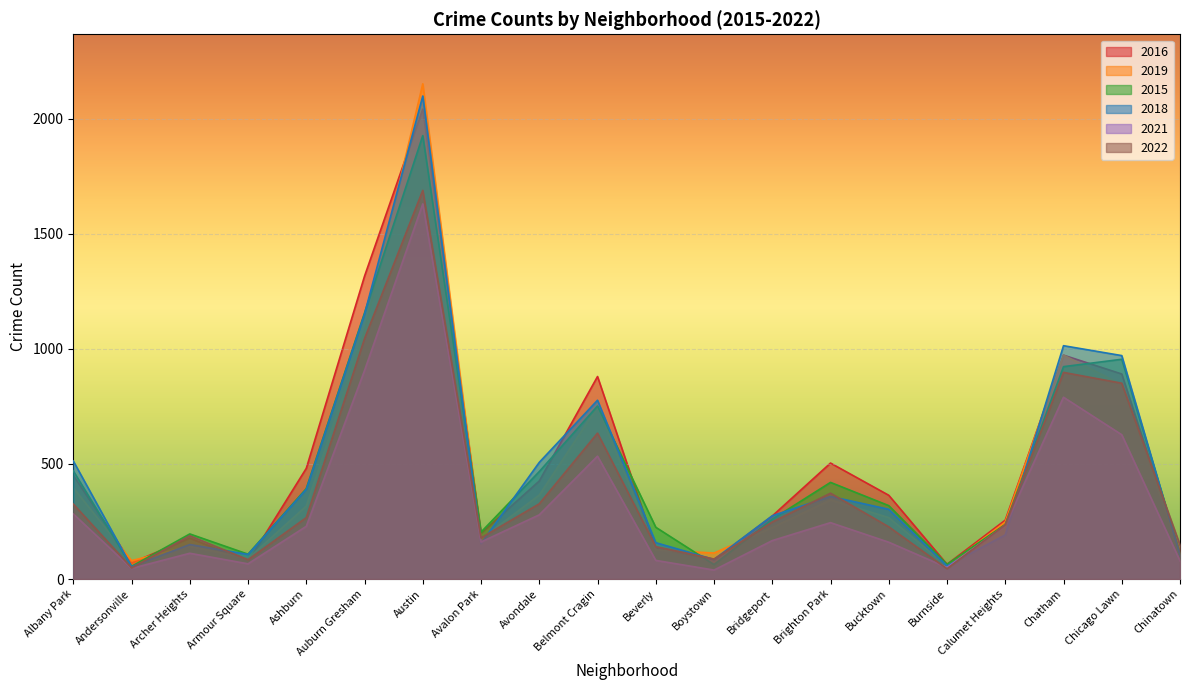

Rank the series by their maximum value, from lowest to highest.

2021, 2022, 2015, 2016, 2018, 2019